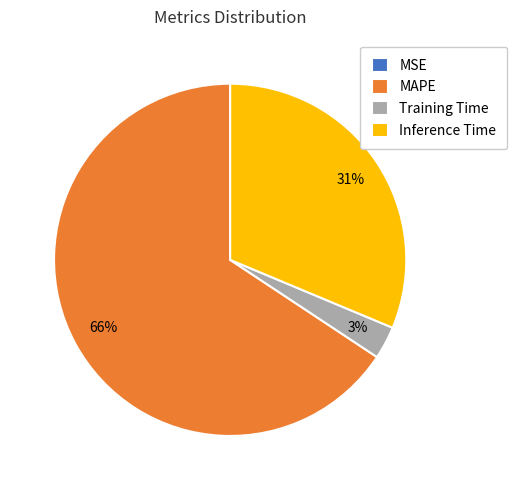

True or false: Training Time accounts for 3% of the total.

True